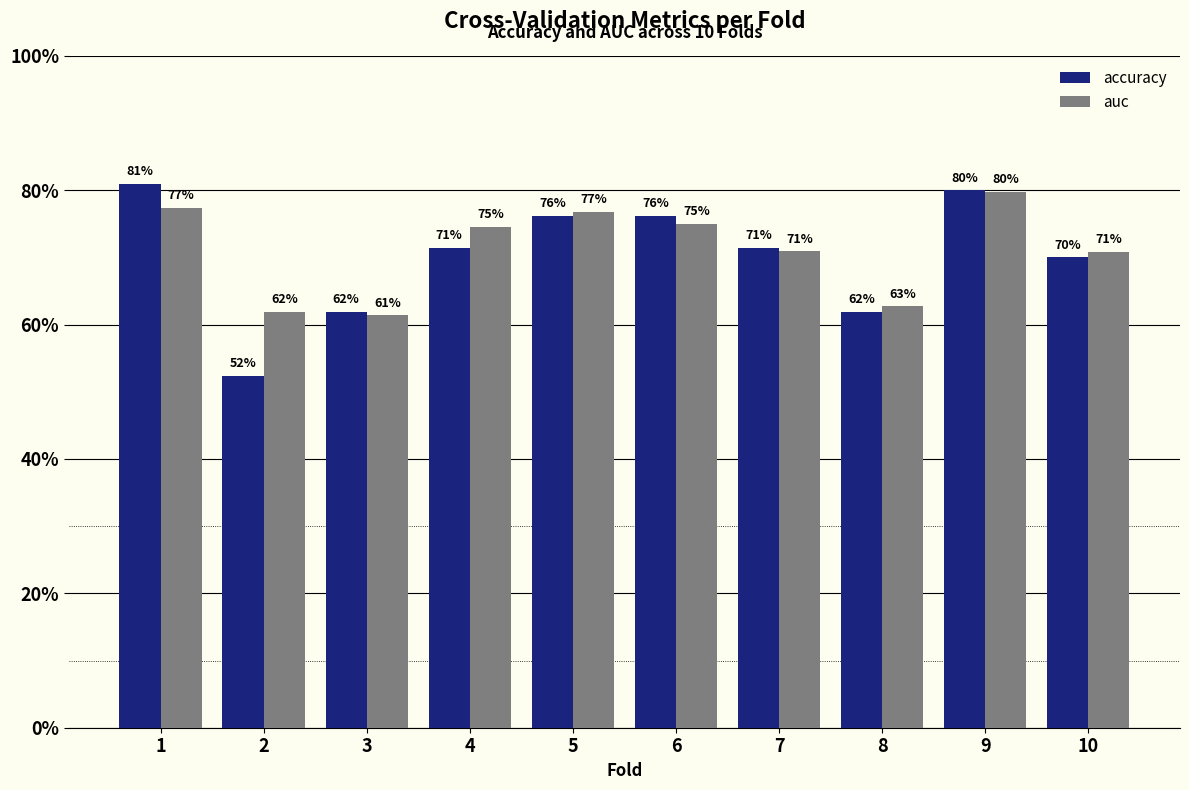

What is the average value of the accuracy series?

0.7